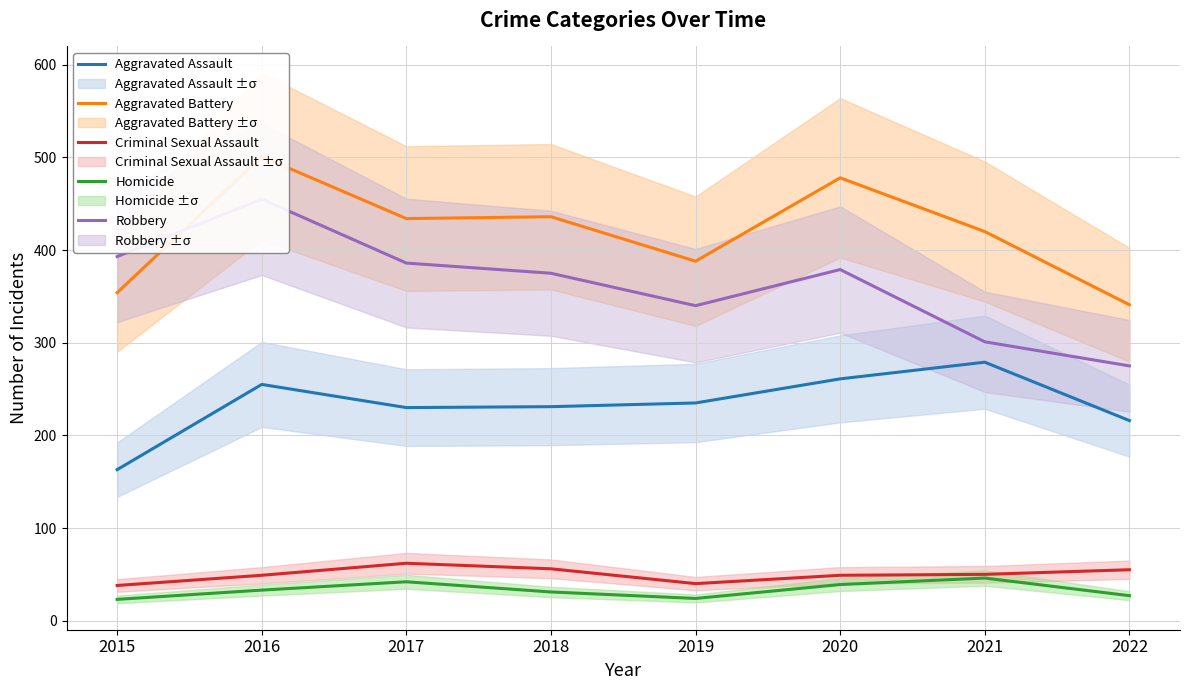

What is the average value of the Criminal Sexual Assault series?

50